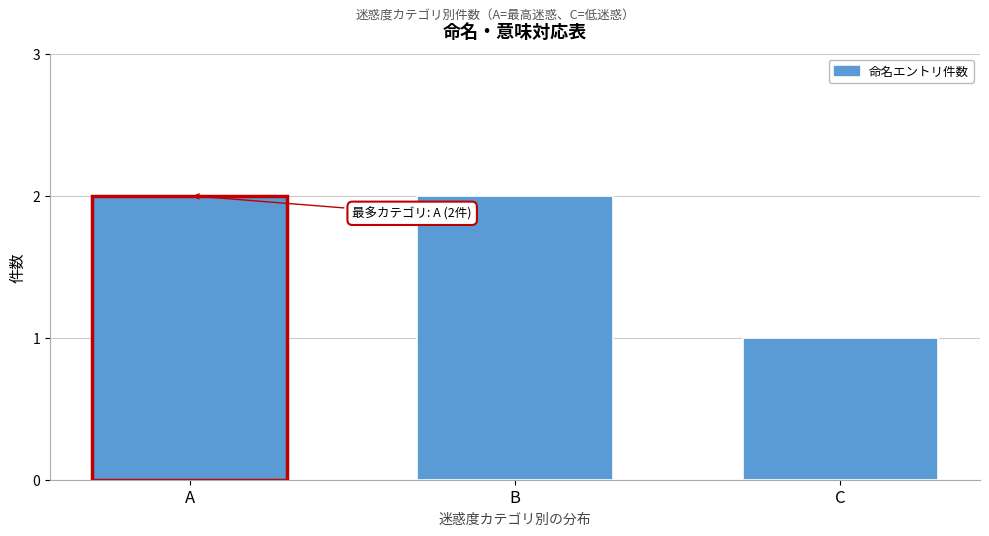

Reading left to right, list all the values displayed in this chart.

2	2	1